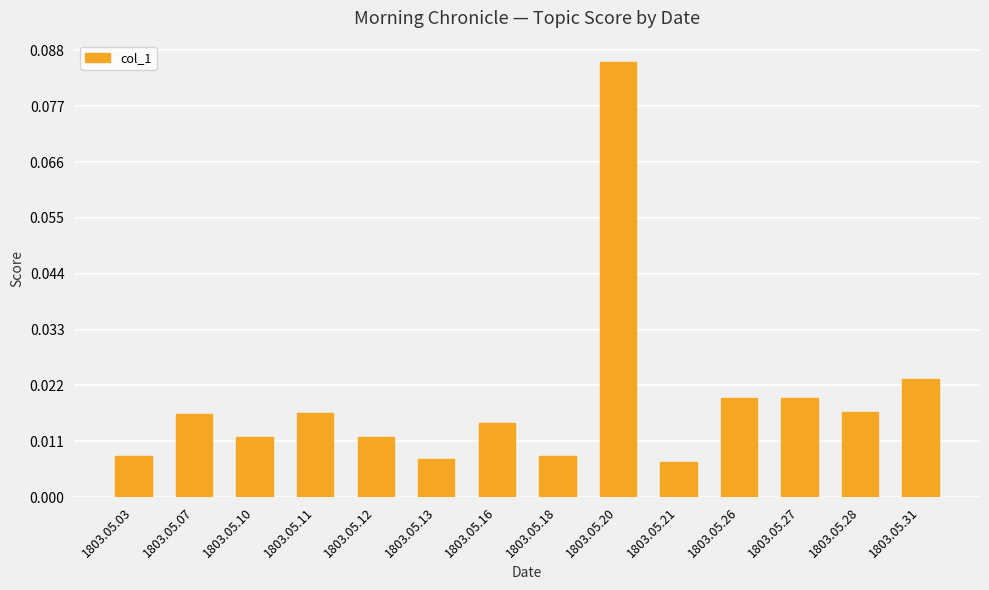

Which label corresponds to the largest value in the chart?

1803.05.20